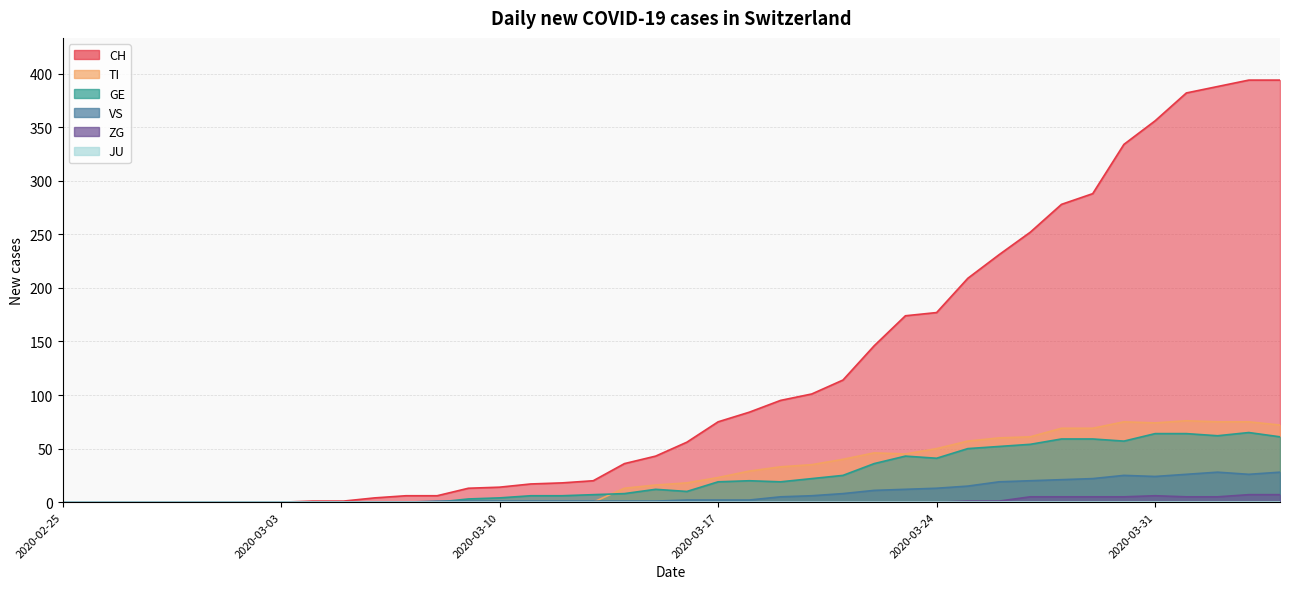

Rank the series at 2020-04-04 from lowest to highest value.

ZG, VS, GE, TI, CH